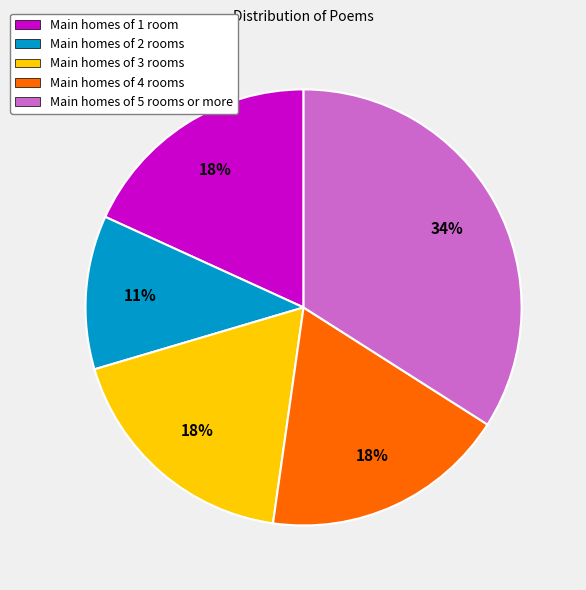

Is there a majority slice in this chart?

No